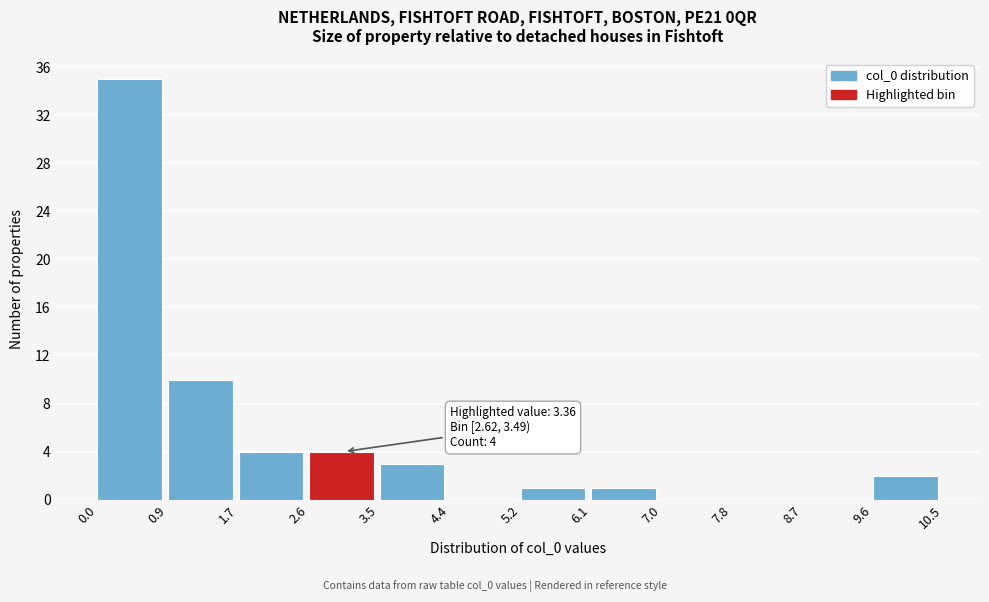

Over which range of the x-axis is the bar tallest?

0.0 to 0.9